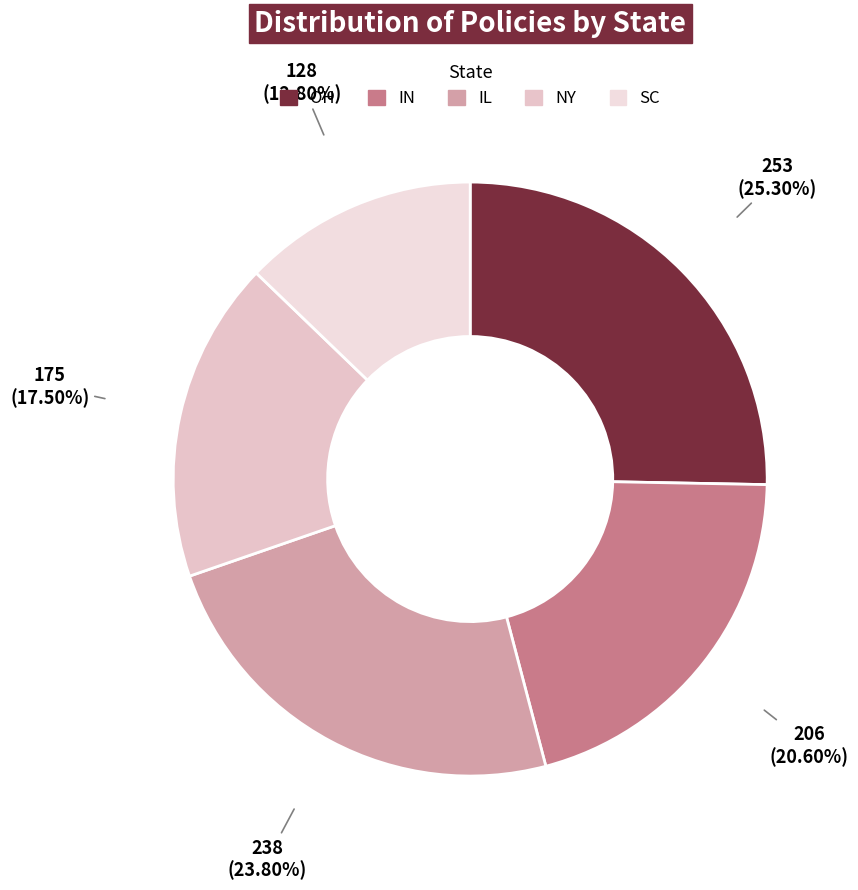

Is there a majority slice in this chart?

No